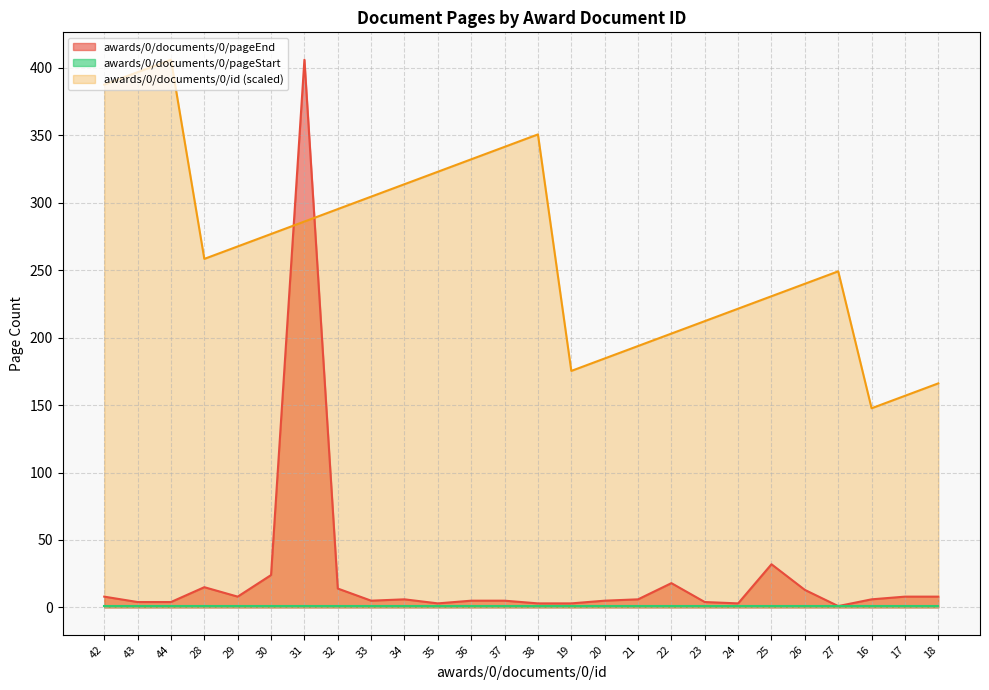

In awards/0/documents/0/id, how many points are higher than both neighbors (excluding endpoints)?

3